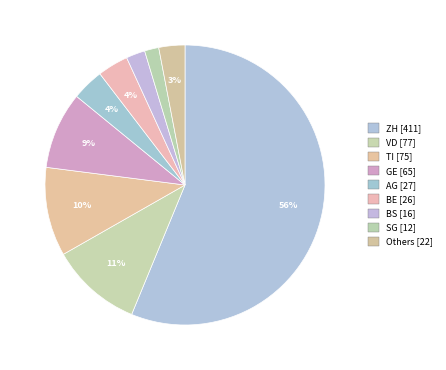

Count the number of slices in the pie.

9